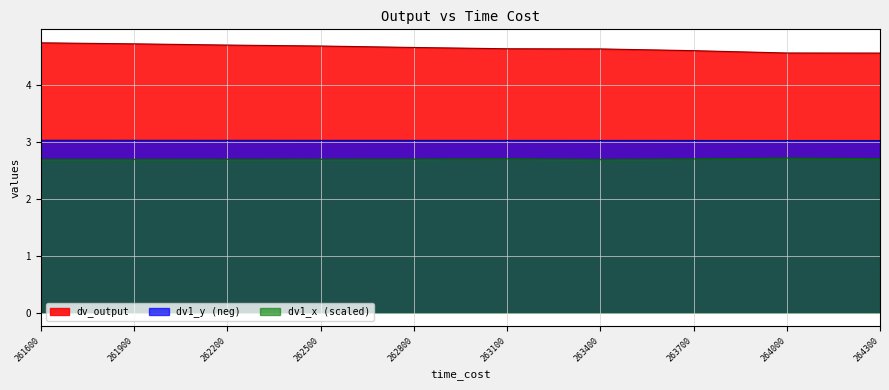

Rank the series by their maximum value, from highest to lowest.

dv_output, dv1_y (neg), dv1_x (scaled)